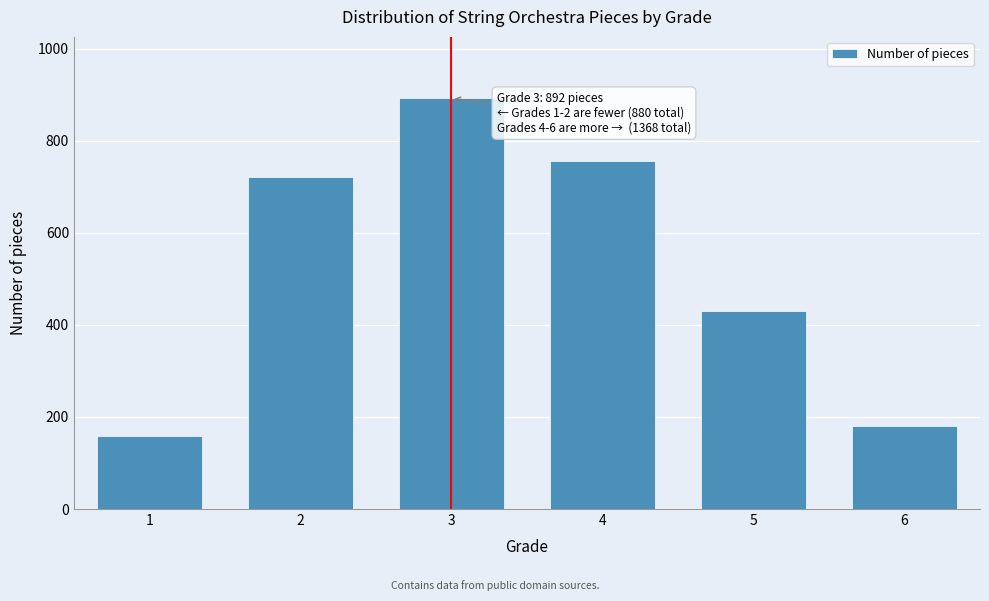

Reading left to right, transcribe all the data shown in this chart.

1=159	2=721	3=892	4=756	5=431	6=181